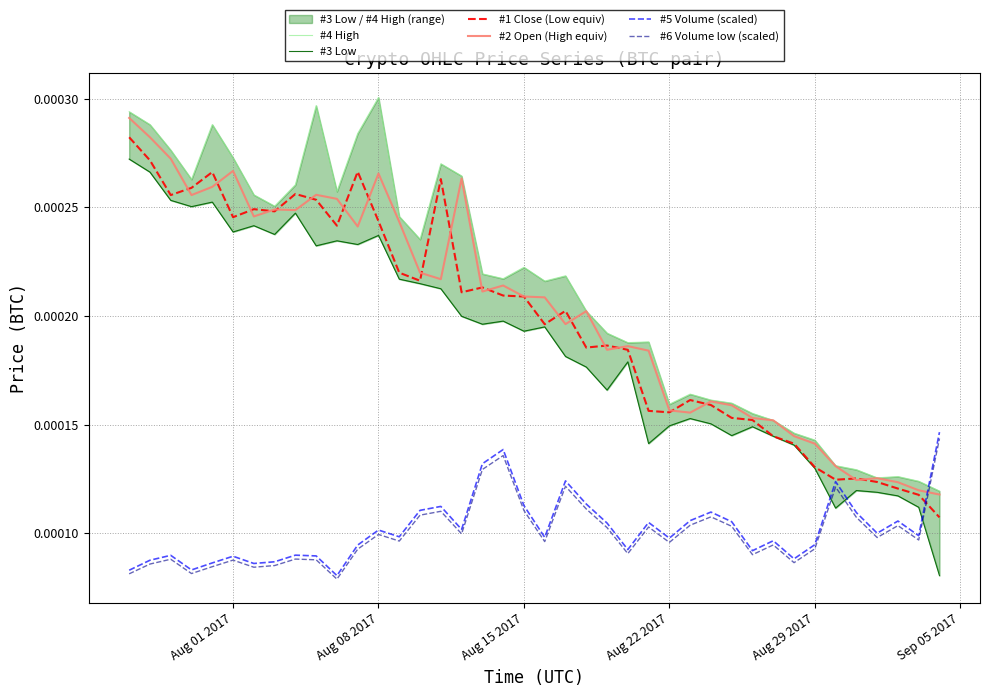

Which series ends up on top after the final intersection of #1 Close (Low equiv) and #6 Volume low (scaled)?

#6 Volume low (scaled)